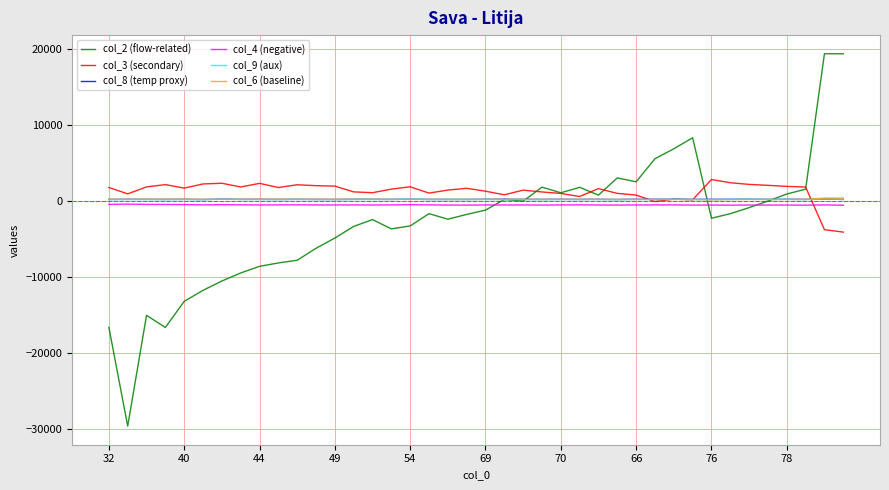

Which series has the largest range (max minus min)?

col_2 (flow-related)